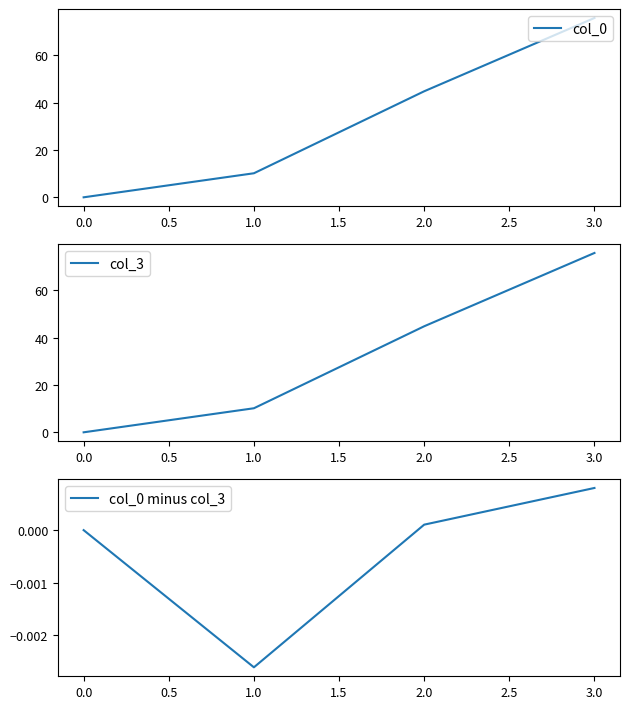

At which label does col_3 first exceed 44?

2.0